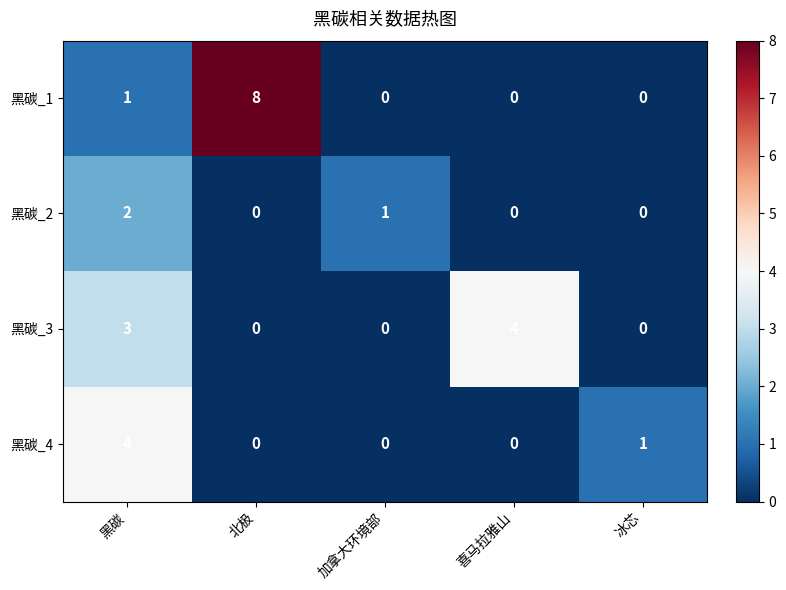

Is it true that 黑碳_1 equals 8 at 北极?

True